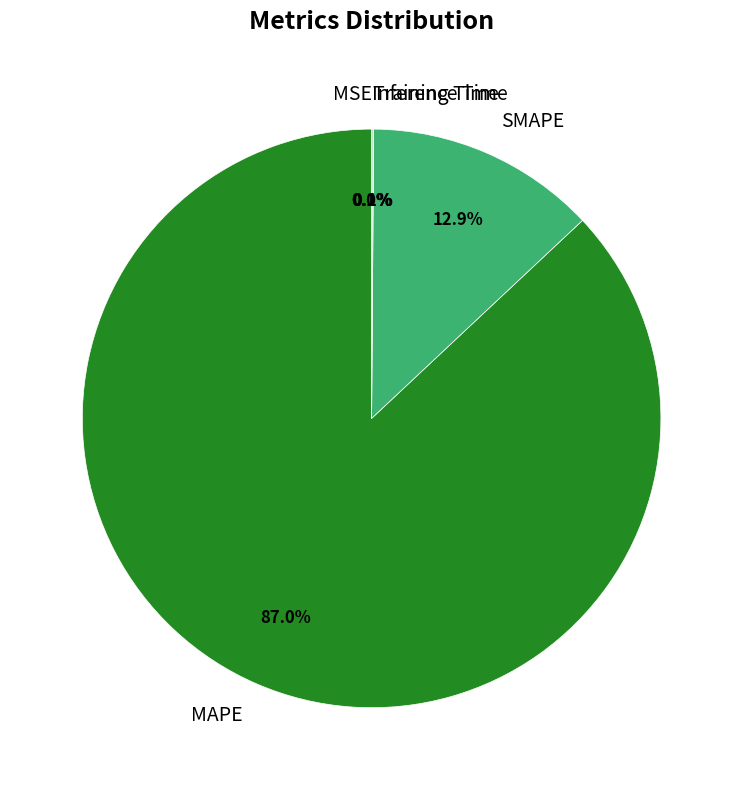

What portion of the pie excludes SMAPE?

87.1%